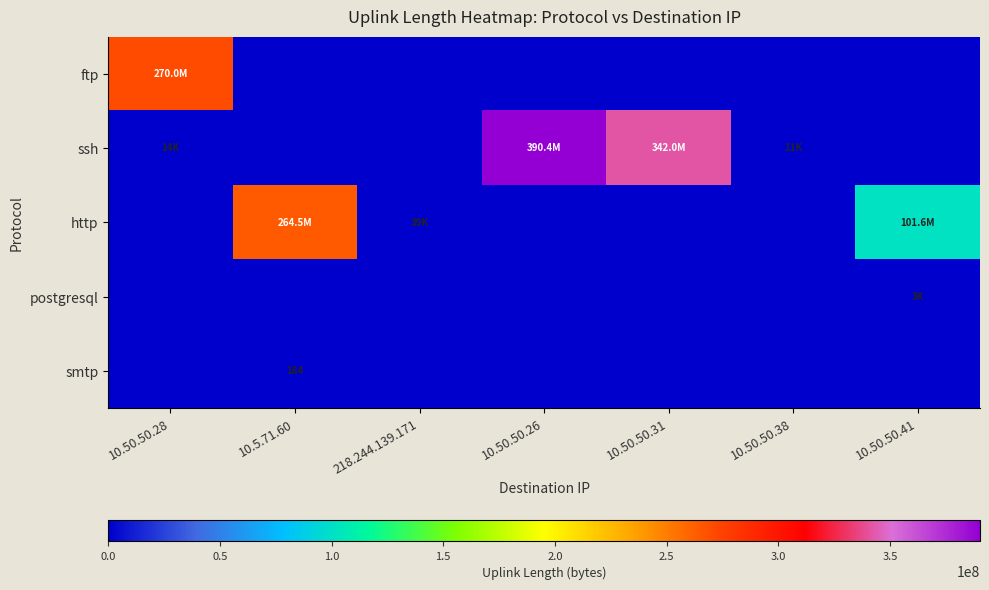

What is the difference between the maximum and minimum values in the ftp series?

270014892